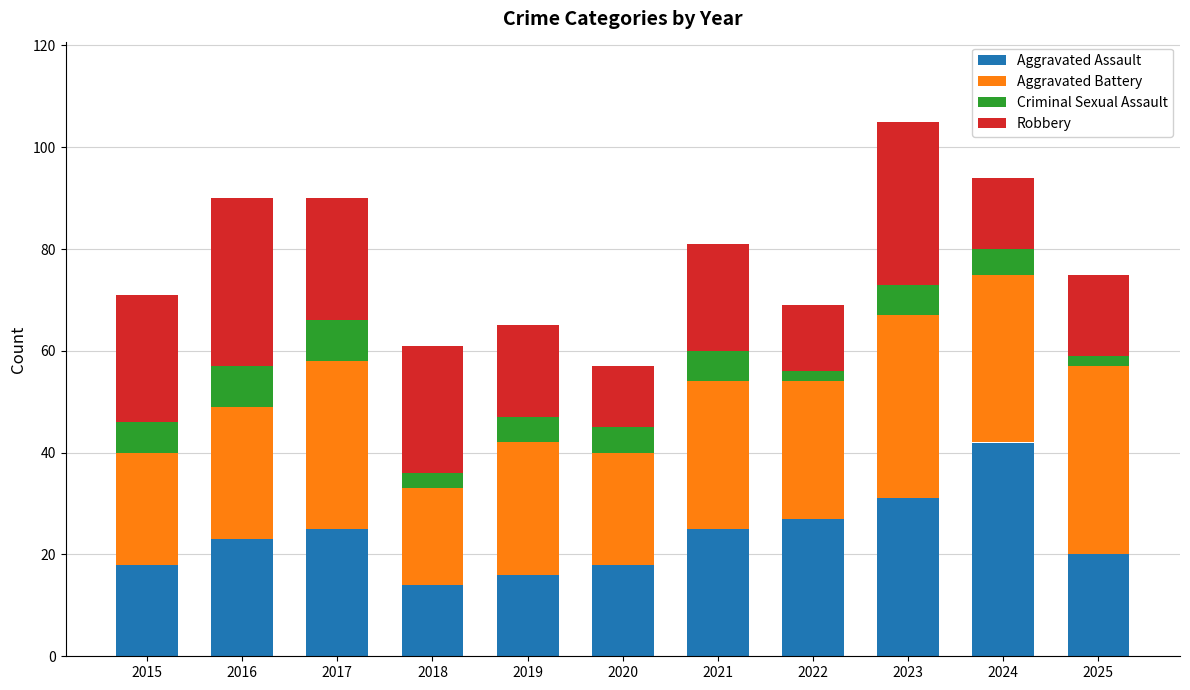

What is the lowest value of the Aggravated Assault series?

14